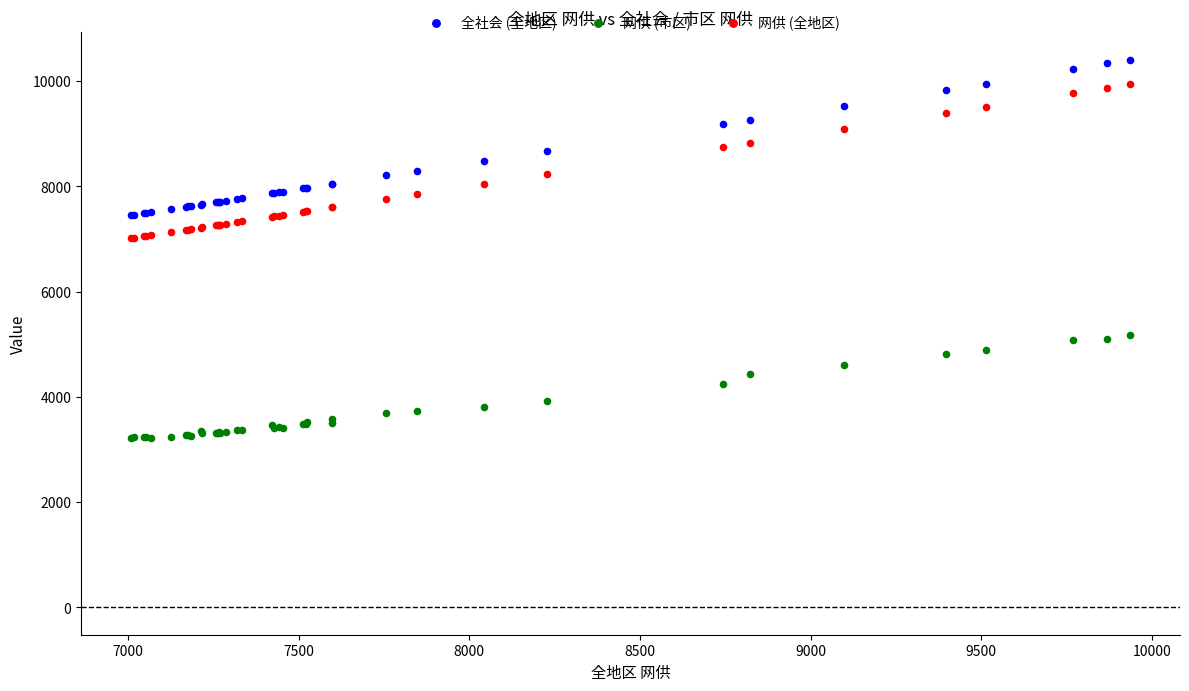

Which series contains the highest Y value?

全社会 (全地区)